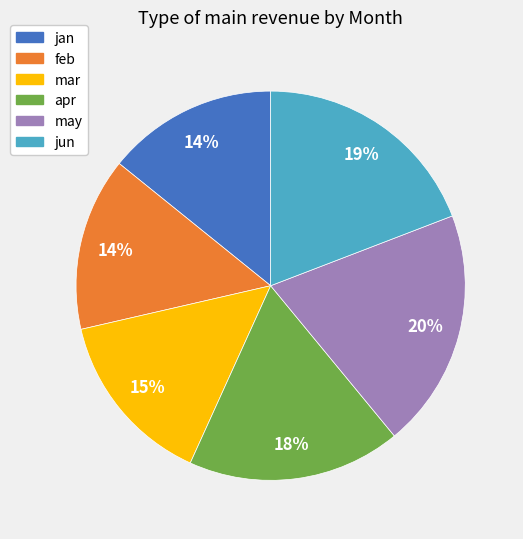

The feb slice represents 4% of the pie. True or false?

False